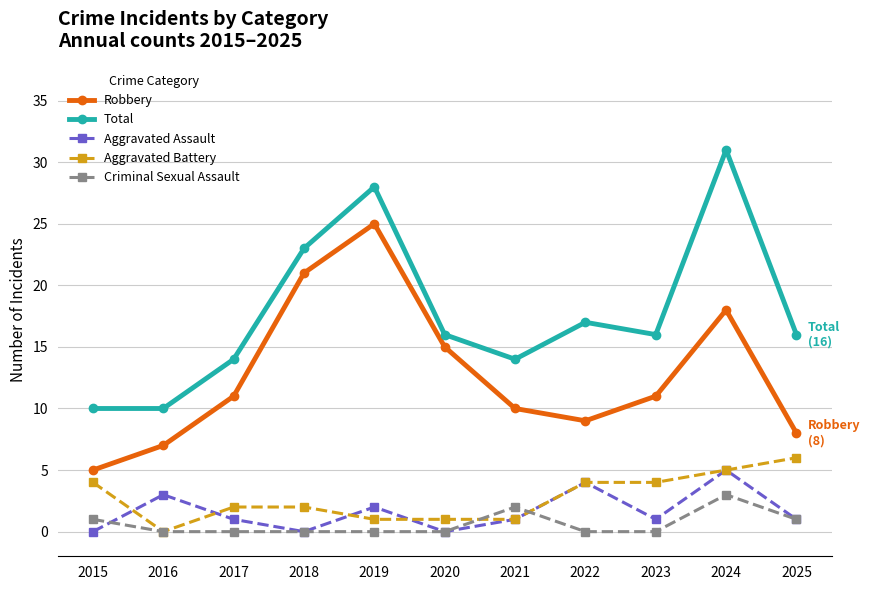

True or false: Aggravated Battery has a value of 1 at 2021.

True